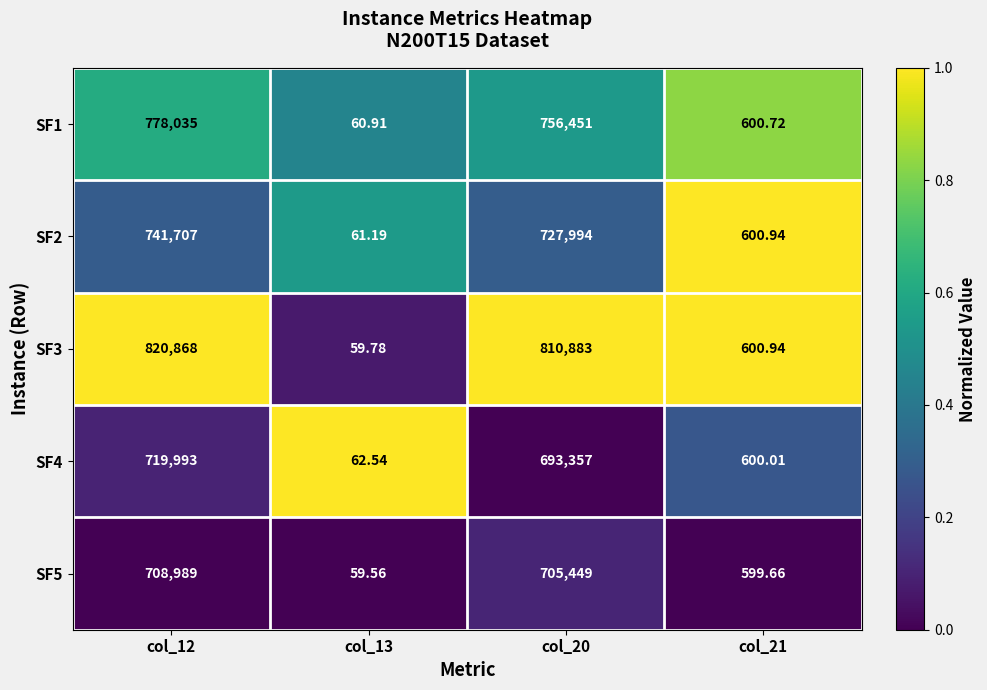

Is the value of SF4 at col_12 greater than the value of SF3 at col_12?

No